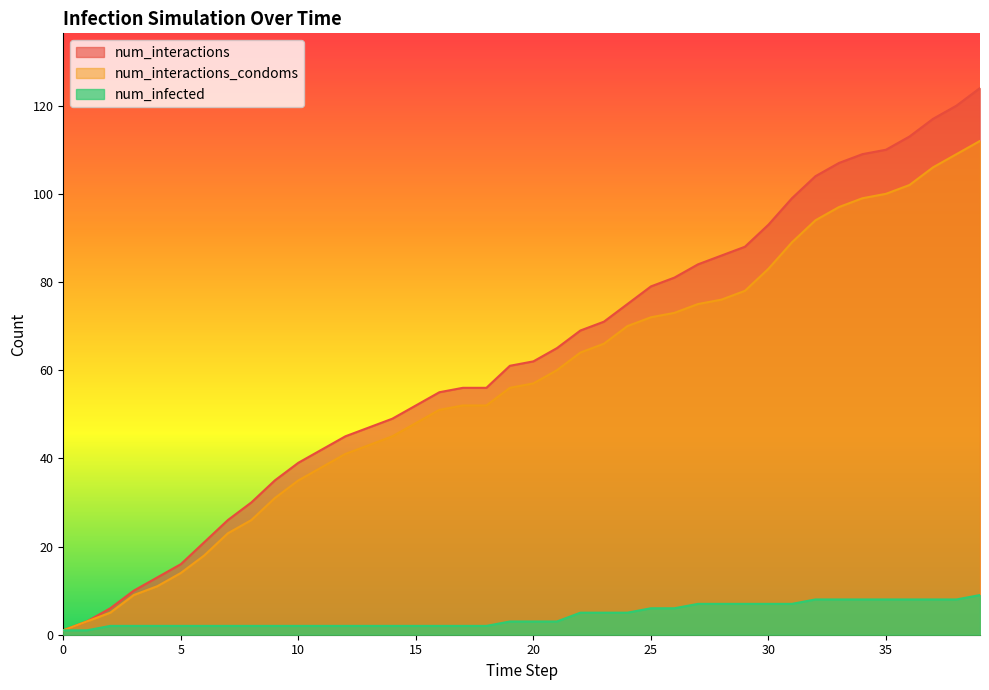

True or false: num_interactions_condoms and num_infected intersect in this chart.

False